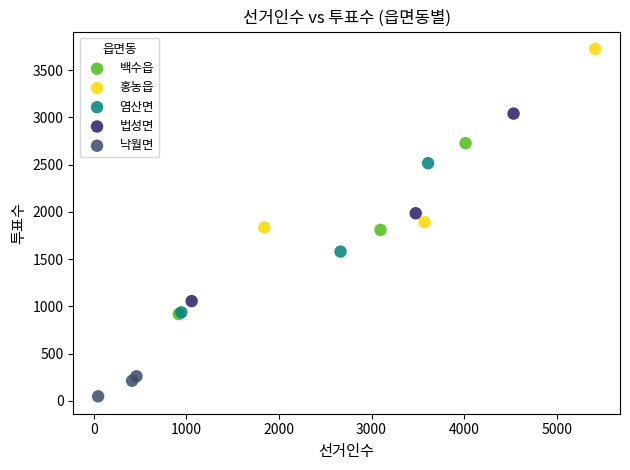

Which series reaches the minimum Y coordinate?

낙월면